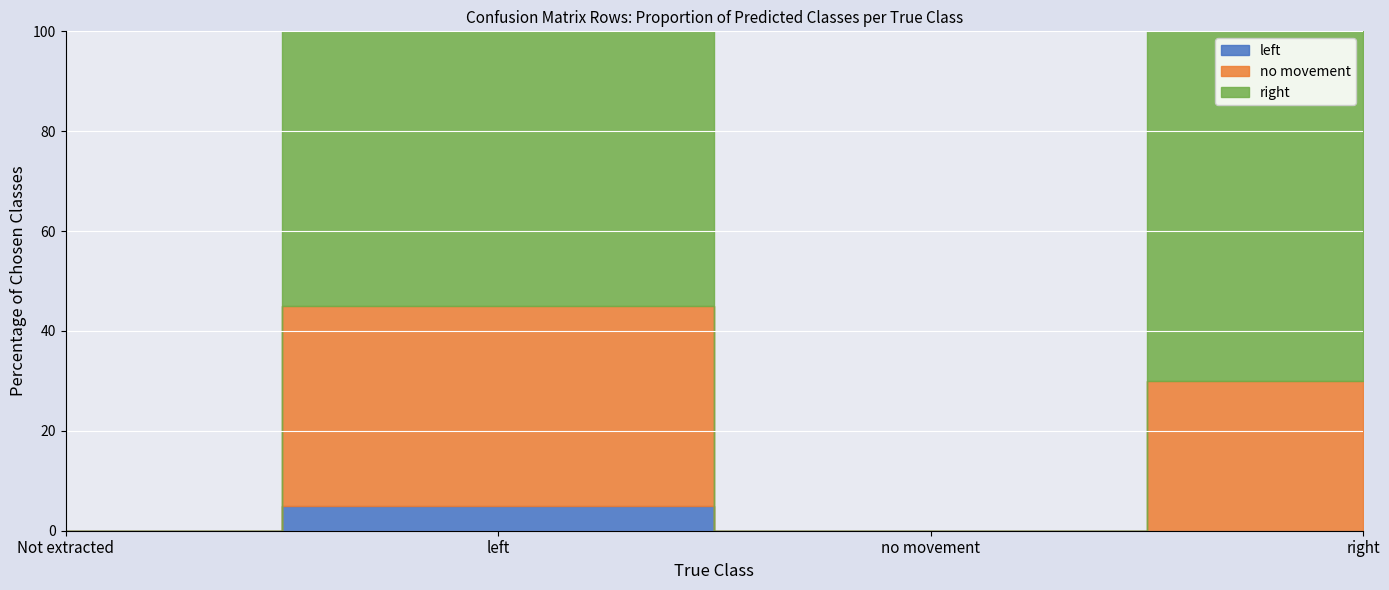

How many series are shown in this chart?

3